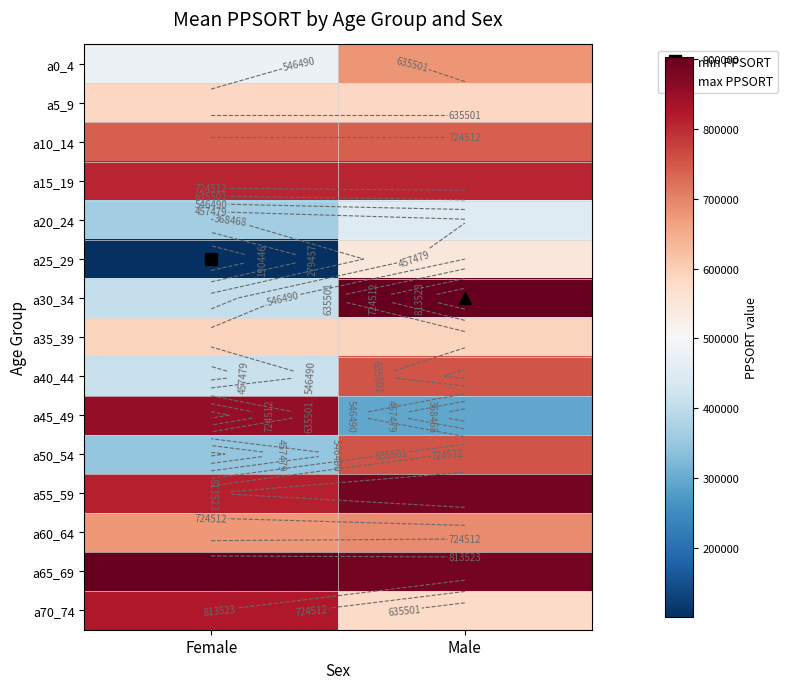

How many series are shown in this chart?

15